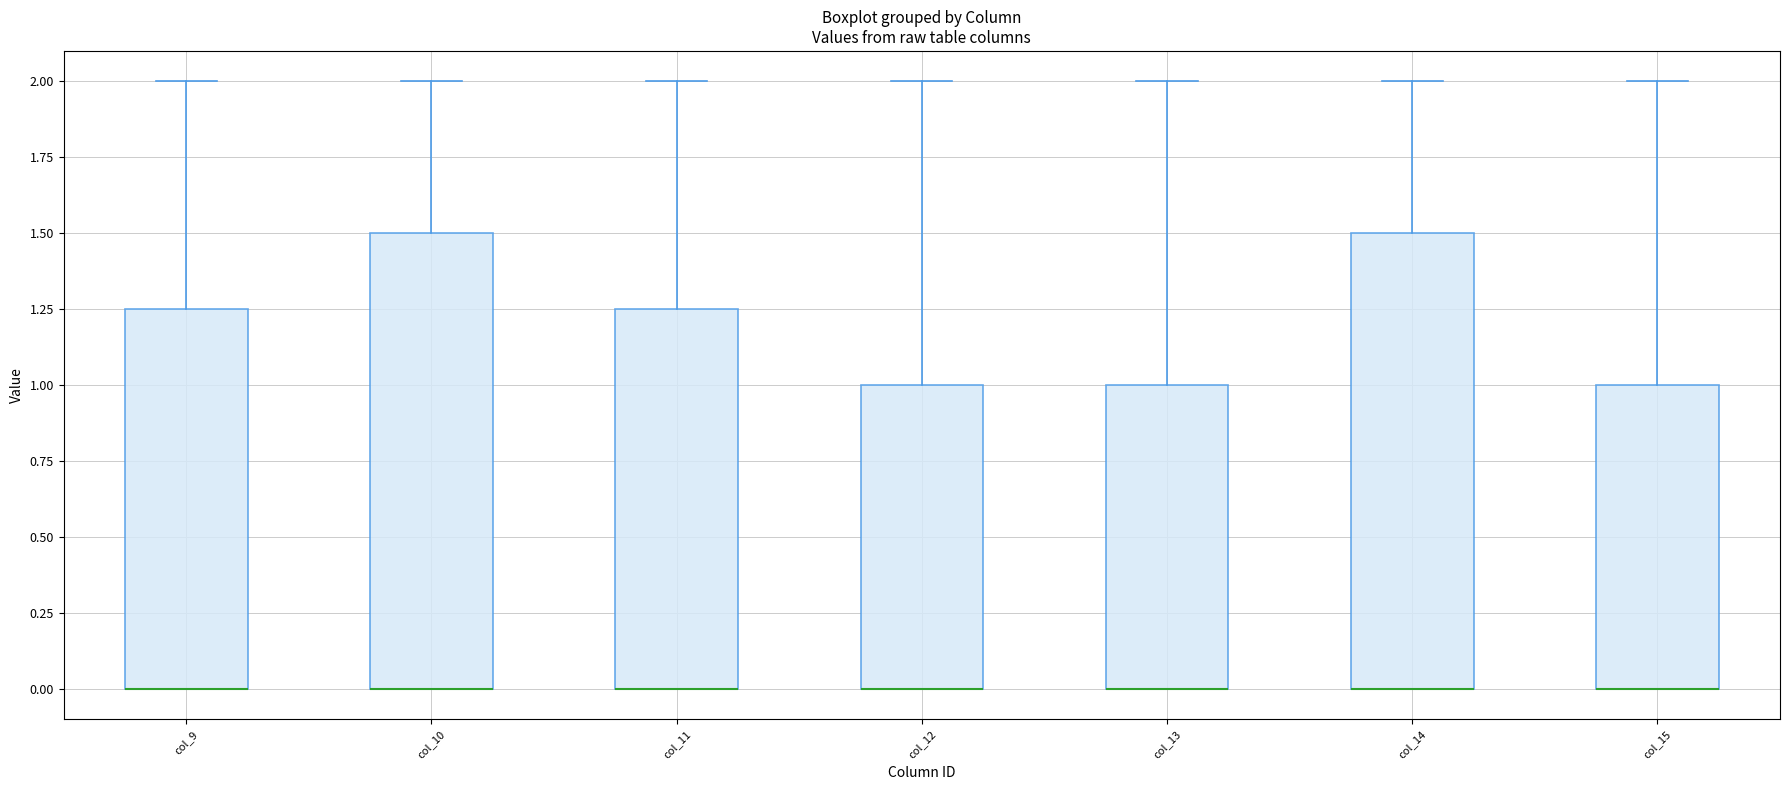

Reading left to right, read every box against the y-axis: the position of its median line, the range the box covers, and the ends of its whiskers. The values are not printed on the chart, so give them approximately, as read against the axis.

col_9: median 0.00 (drawn on the box's lower edge), box 0.00 to 1.25, whiskers 0.00 to 2.00
col_10: median 0.00 (drawn on the box's lower edge), box 0.00 to 1.50, whiskers 0.00 to 2.00
col_11: median 0.00 (drawn on the box's lower edge), box 0.00 to 1.25, whiskers 0.00 to 2.00
col_12: median 0.00 (drawn on the box's lower edge), box 0.00 to 1.00, whiskers 0.00 to 2.00
col_13: median 0.00 (drawn on the box's lower edge), box 0.00 to 1.00, whiskers 0.00 to 2.00
col_14: median 0.00 (drawn on the box's lower edge), box 0.00 to 1.50, whiskers 0.00 to 2.00
col_15: median 0.00 (drawn on the box's lower edge), box 0.00 to 1.00, whiskers 0.00 to 2.00